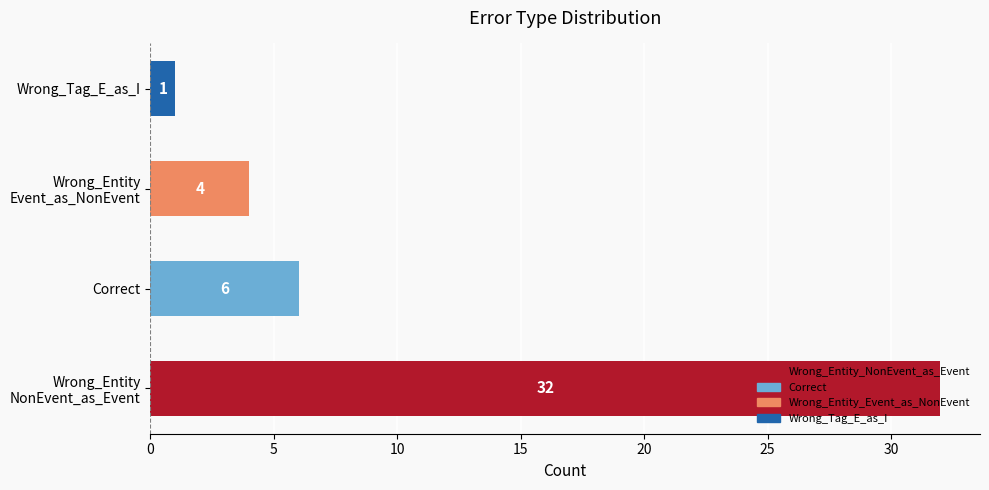

Where is the data nearest to the value 16?

Correct